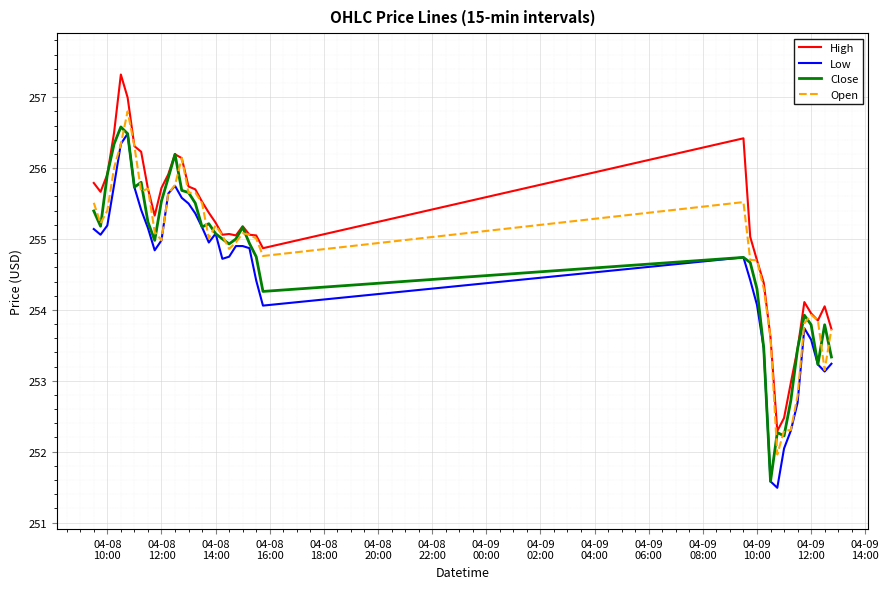

How many categories are shown in the chart?

40